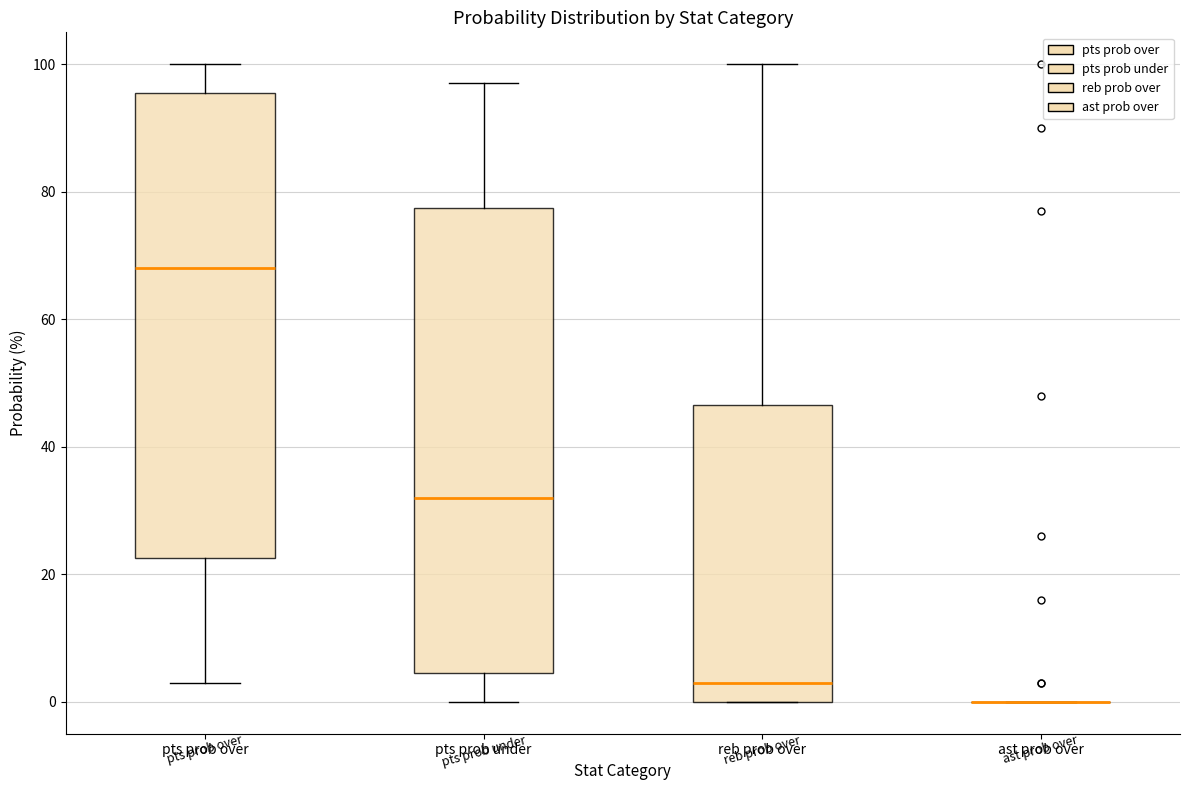

Reading left to right, read every box against the y-axis: the position of its median line, the range the box covers, and the ends of its whiskers. The values are not printed on the chart, so give them approximately, as read against the axis.

pts prob over: median 68, box 22 to 96, whiskers 4 to 100
pts prob under: median 32, box 4 to 78, whiskers 0 to 98
reb prob over: median 4, box 0 to 46, whiskers 0 to 100
ast prob over: box collapsed to a line at 0, whiskers 0 to 0